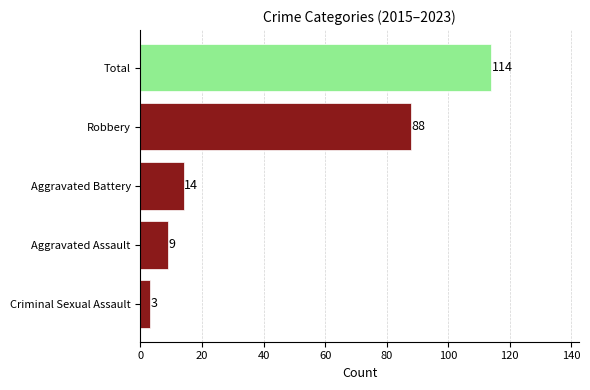

Is it true that the value at Aggravated Assault is 9?

True